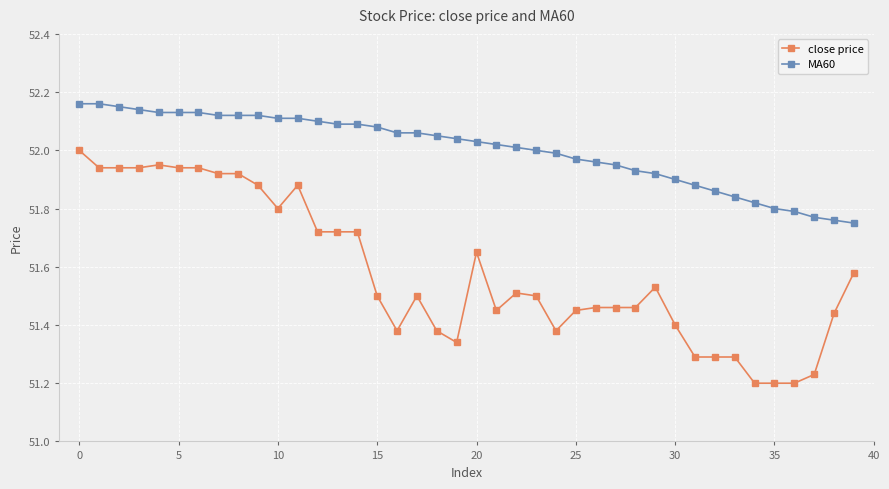

Which series has the largest range (max minus min)?

close price